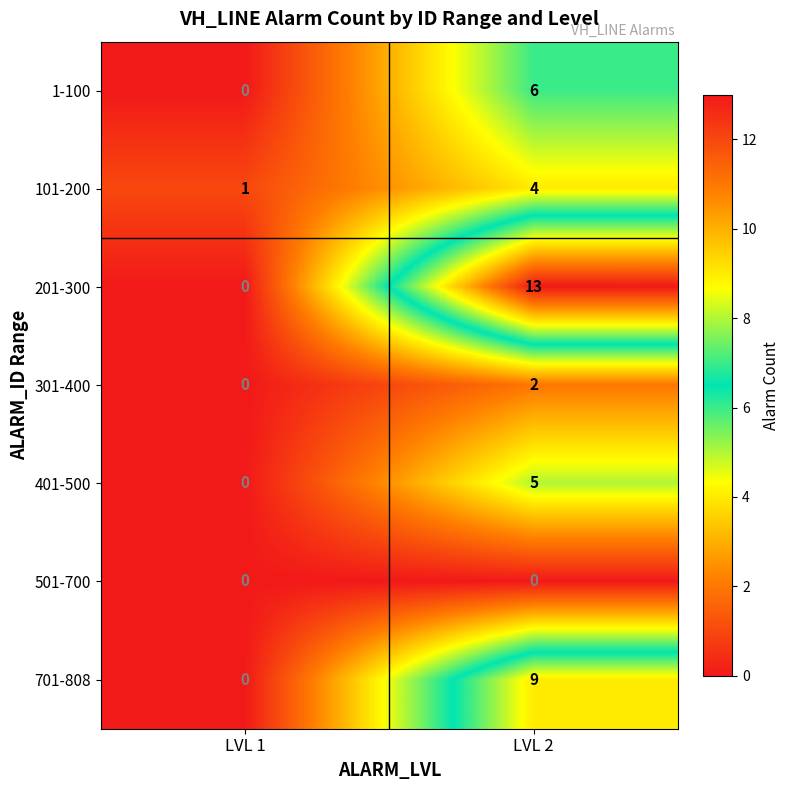

Reading left to right, extract all data points from this chart.

1-100: LVL 1=0	LVL 2=6
101-200: LVL 1=1	LVL 2=4
201-300: LVL 1=0	LVL 2=13
301-400: LVL 1=0	LVL 2=2
401-500: LVL 1=0	LVL 2=5
501-700: LVL 1=0	LVL 2=0
701-808: LVL 1=0	LVL 2=9